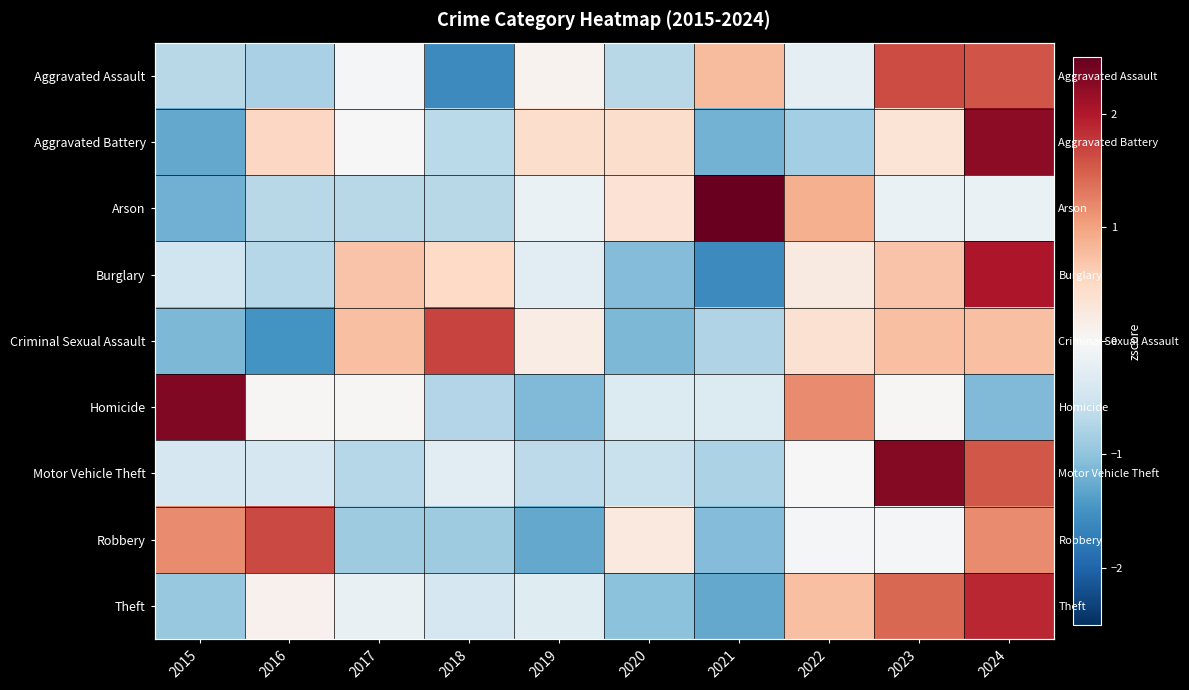

How many negative values does the Criminal Sexual Assault series have?

4